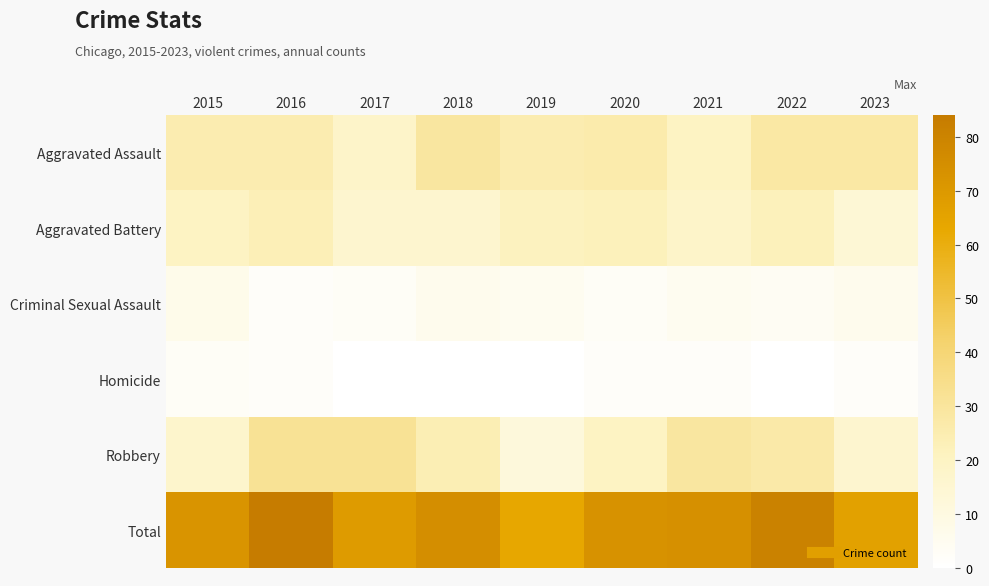

Rank the series at 2015 from highest to lowest value.

Total, Aggravated Assault, Aggravated Battery, Robbery, Criminal Sexual Assault, Homicide